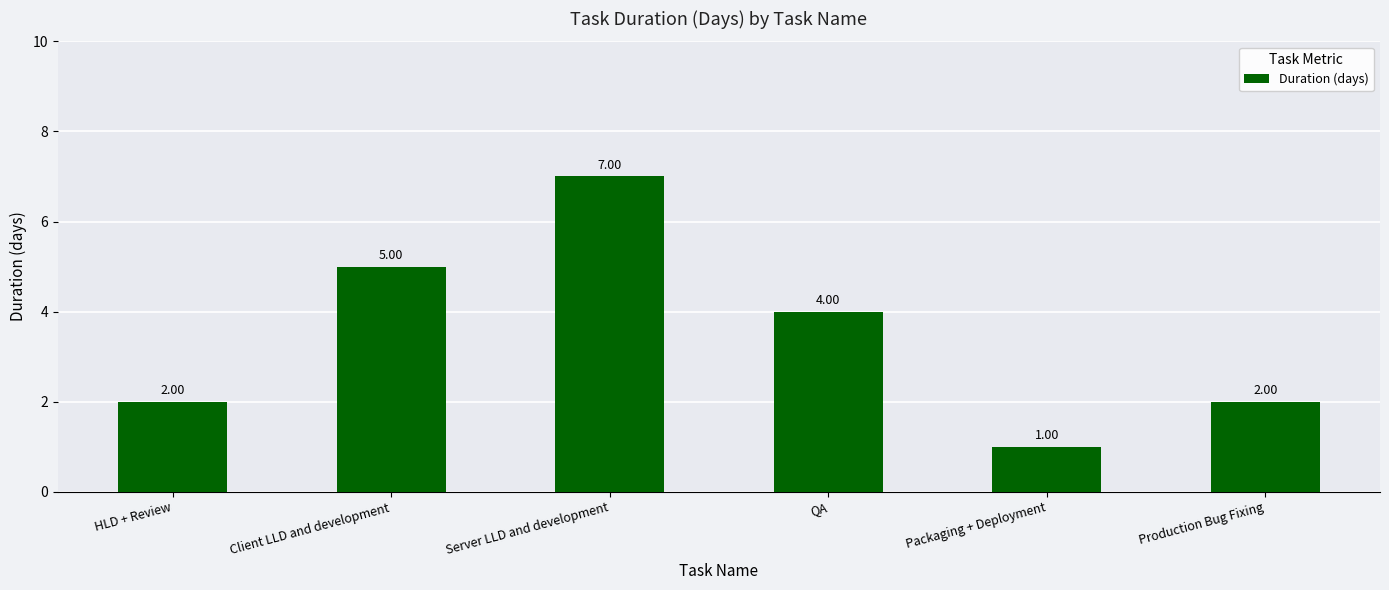

True or false: the data shows 4 at QA.

True